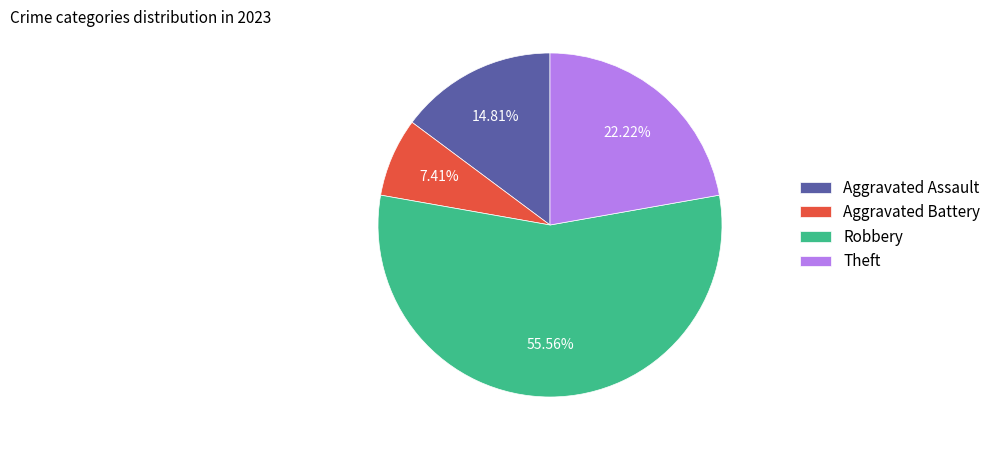

Count the number of slices in the pie.

4